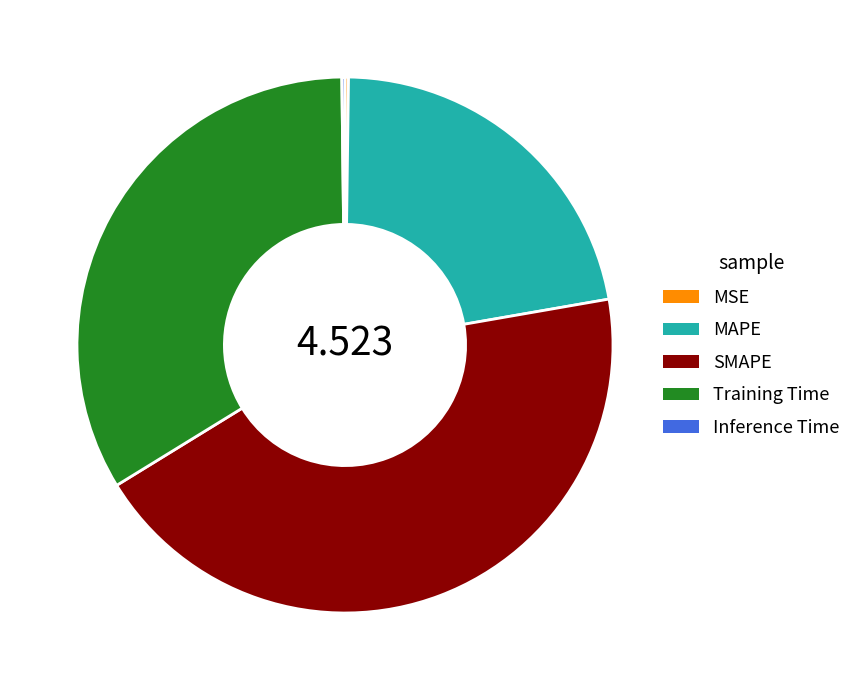

Is there a majority slice in this chart?

No